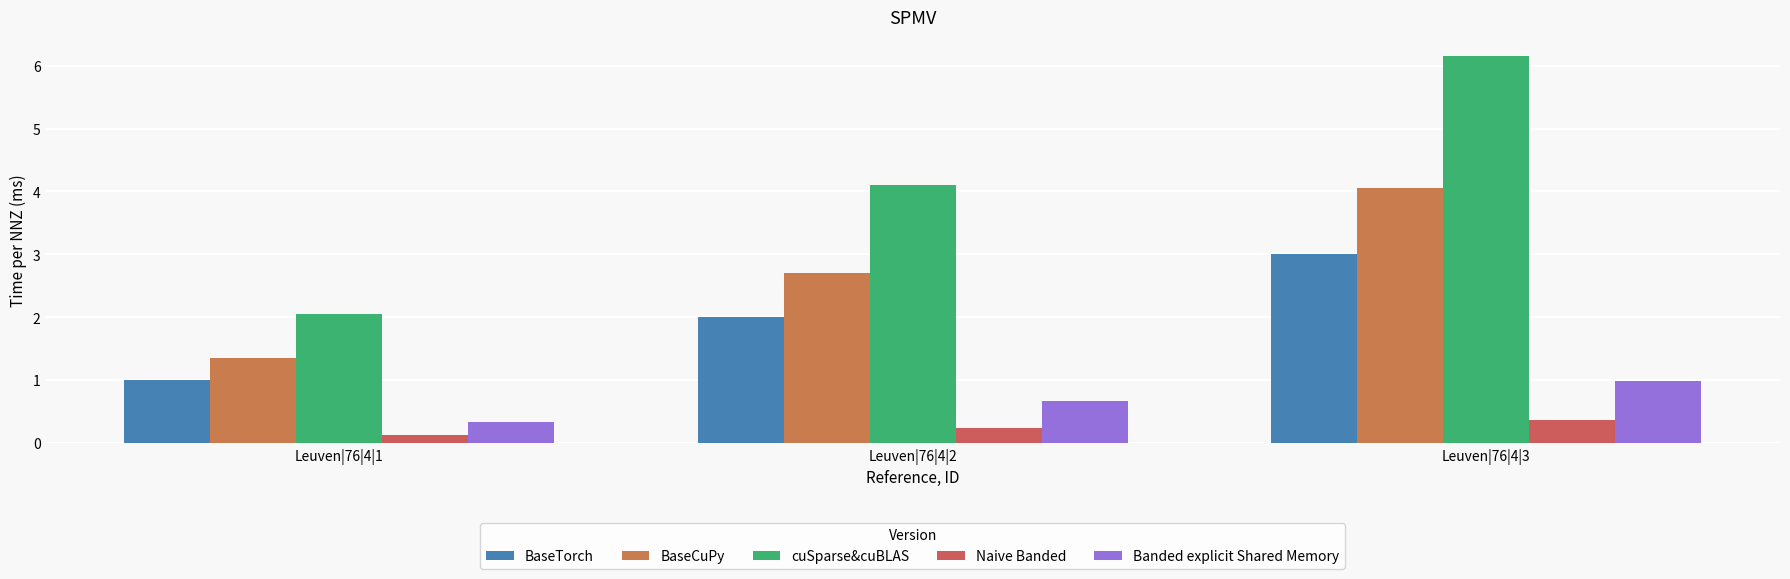

Which category has the highest value in the BaseTorch series?

Leuven|76|4|3